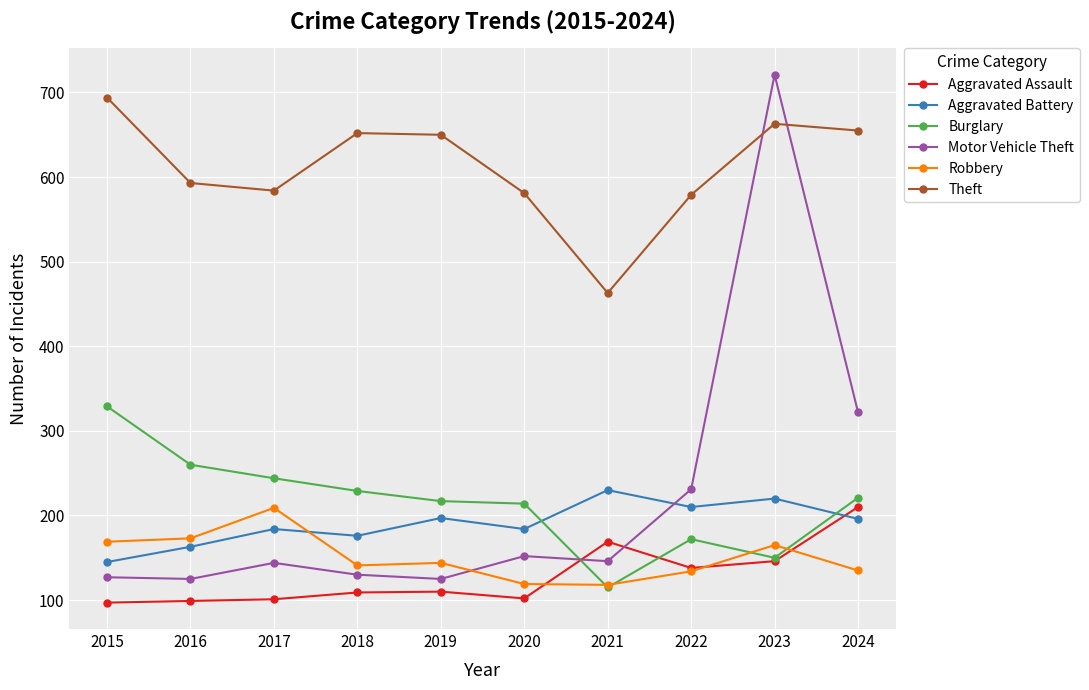

In Aggravated Assault, how many points are lower than both neighbors (excluding endpoints)?

2